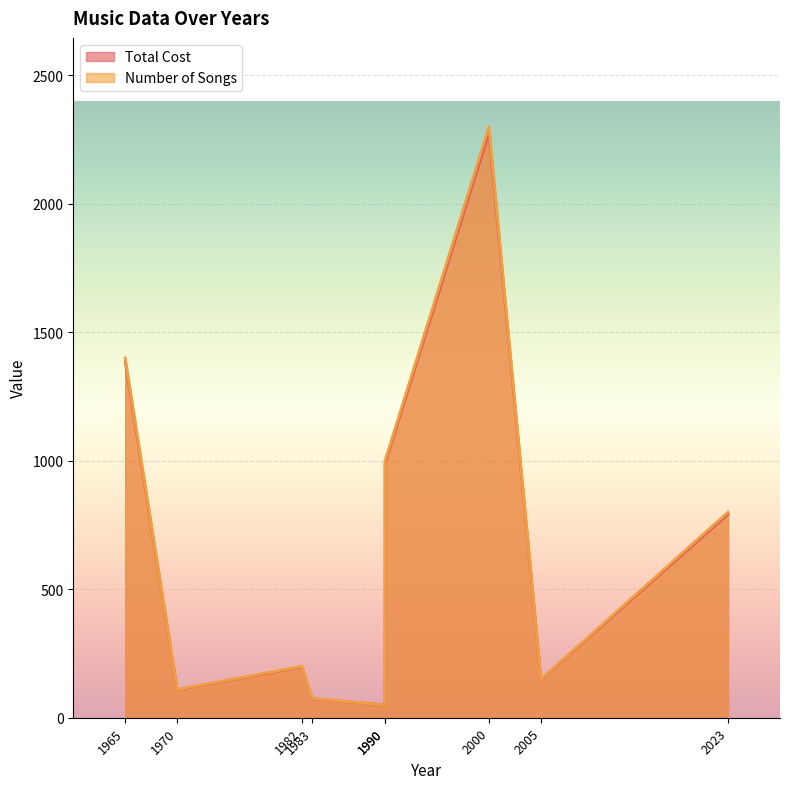

How many data points in Number of Songs are less than 200?

4